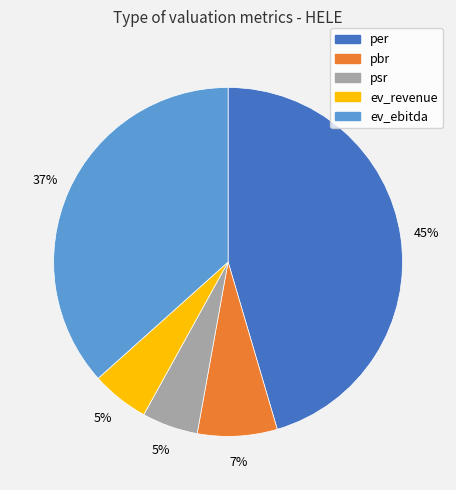

What is the largest slice in the pie chart?

per